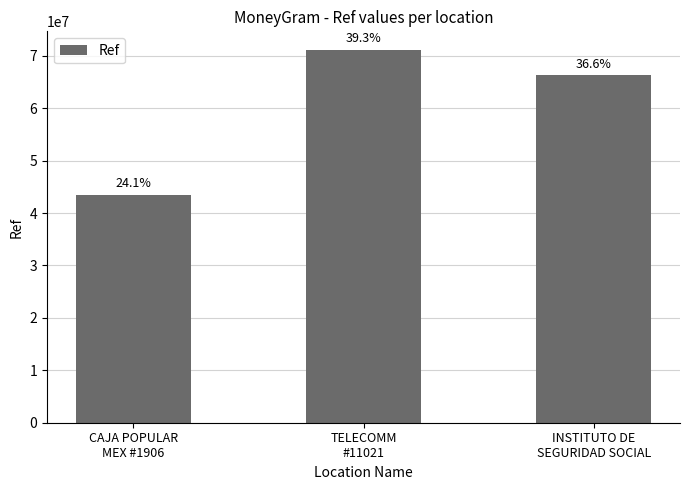

What is the change in value from TELECOMM
#11021 to INSTITUTO DE
SEGURIDAD SOCIAL?

-4830000